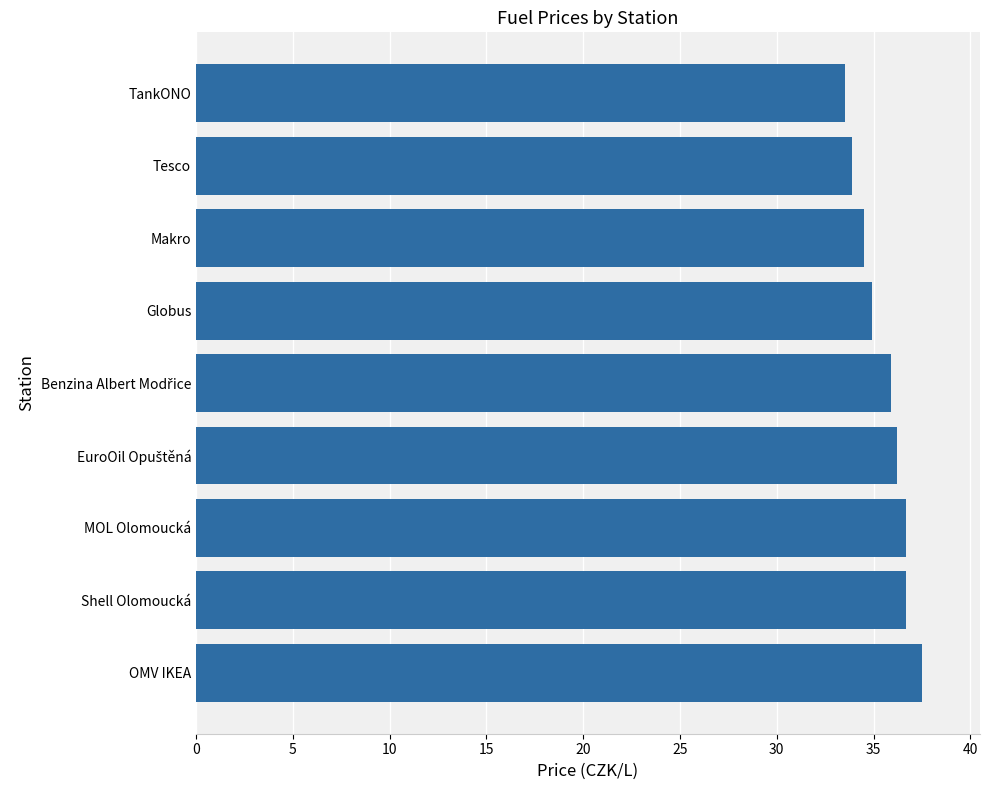

Between Makro and Shell Olomoucká, which is larger?

Shell Olomoucká